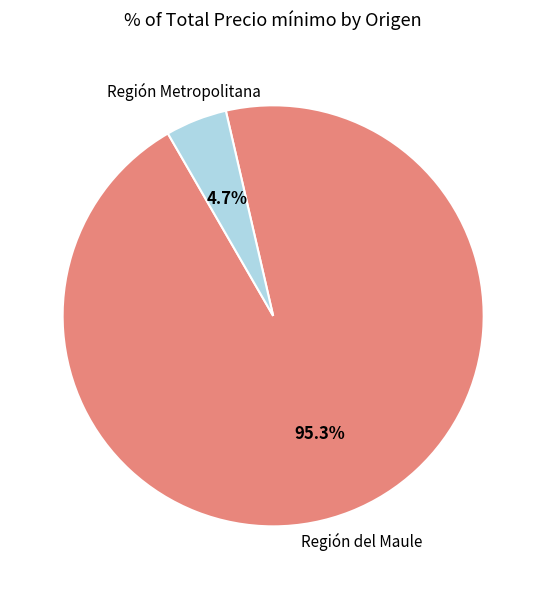

What portion of the pie excludes Región Metropolitana?

95.3%